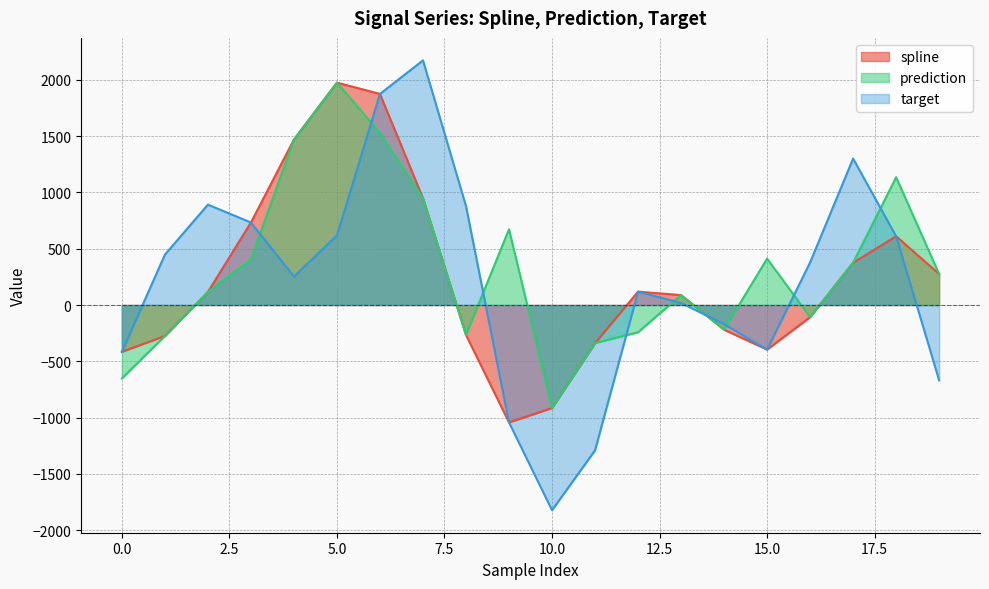

Rank the series by their maximum value, from highest to lowest.

target, spline, prediction